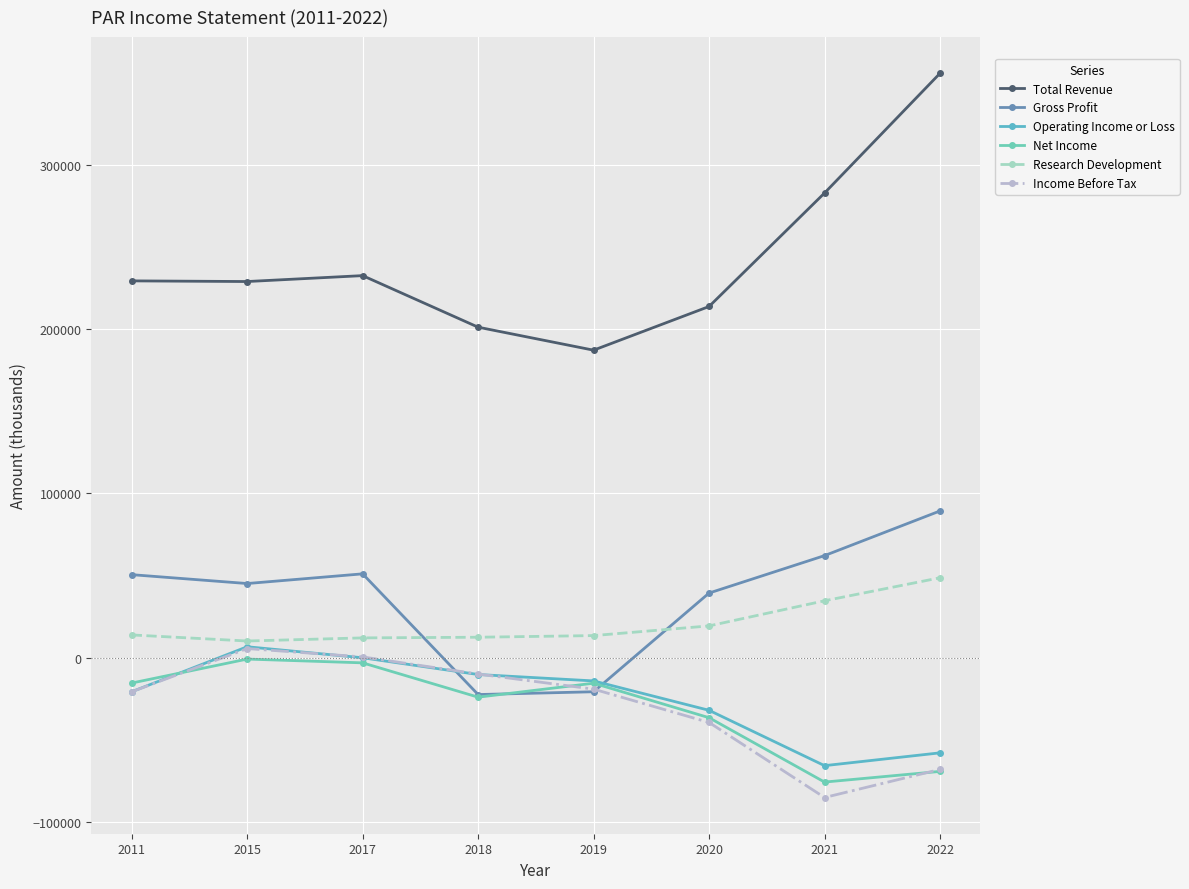

How many data points in Research Development are less than 13800?

4